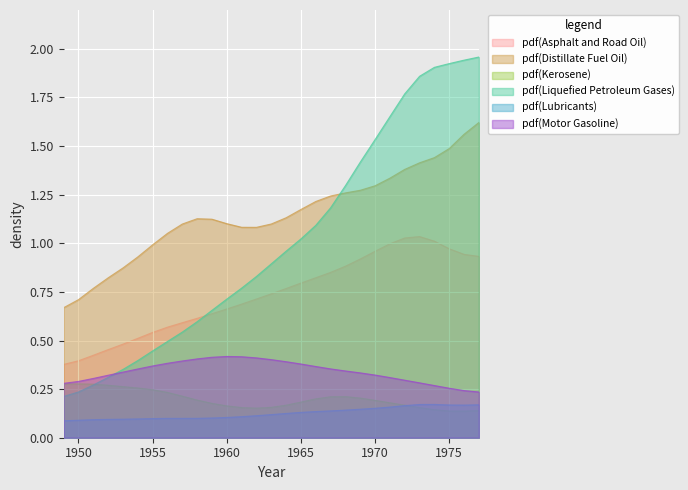

Between 1954 and 1967, which series saw the biggest shift?

Liquefied Petroleum Gases